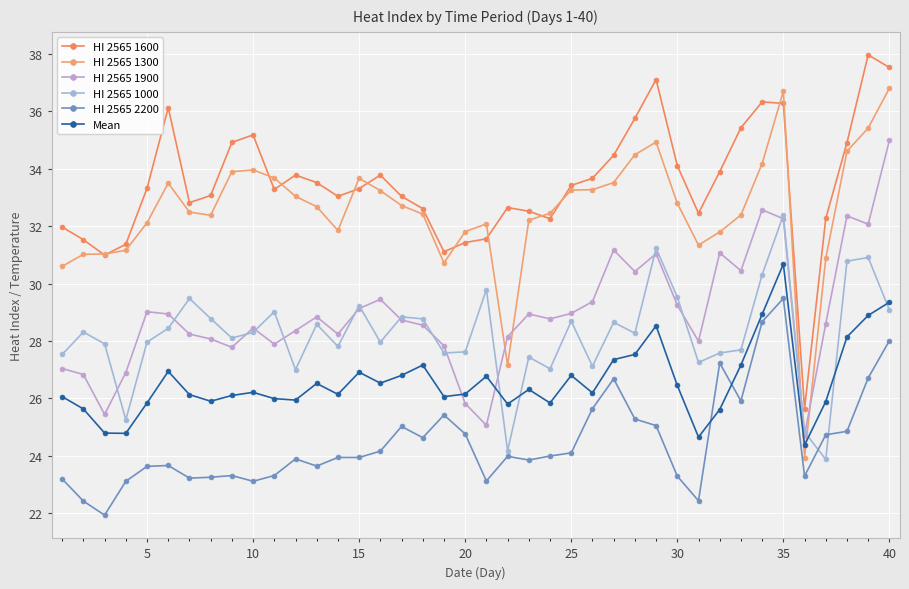

What is the average value of the HI 2565 1000 series?

28.2